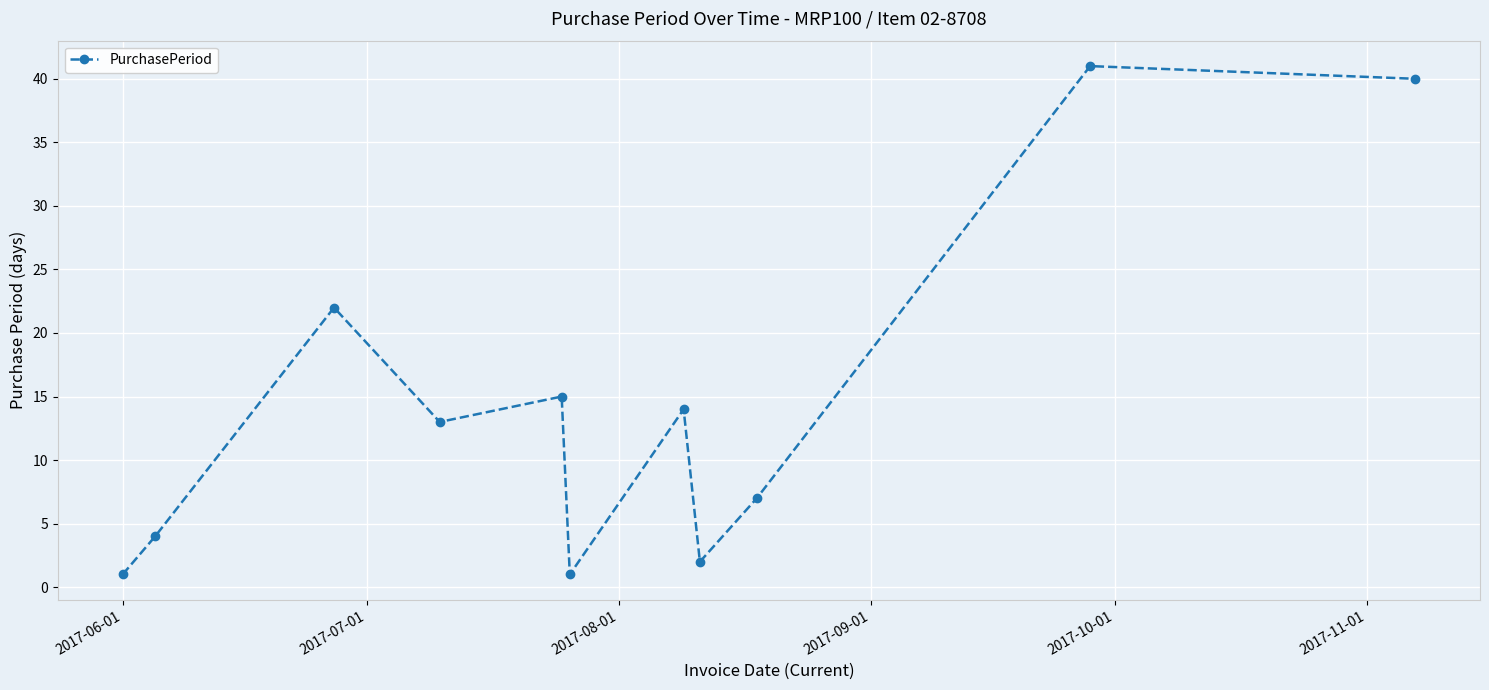

How many points are lower than both their immediate neighbors (excluding endpoints)?

3